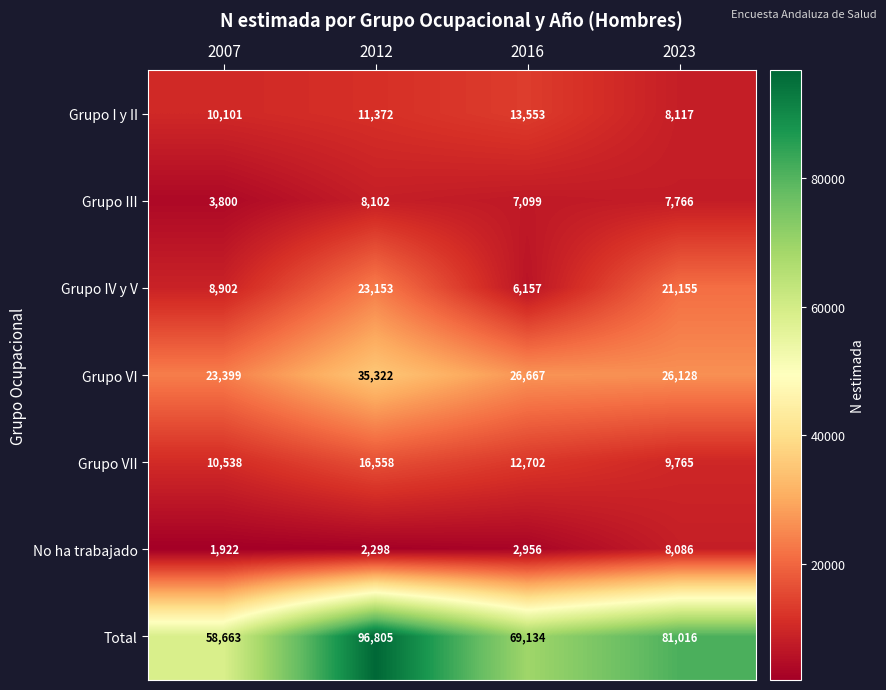

At how many categories does at least one series exceed 9732?

4